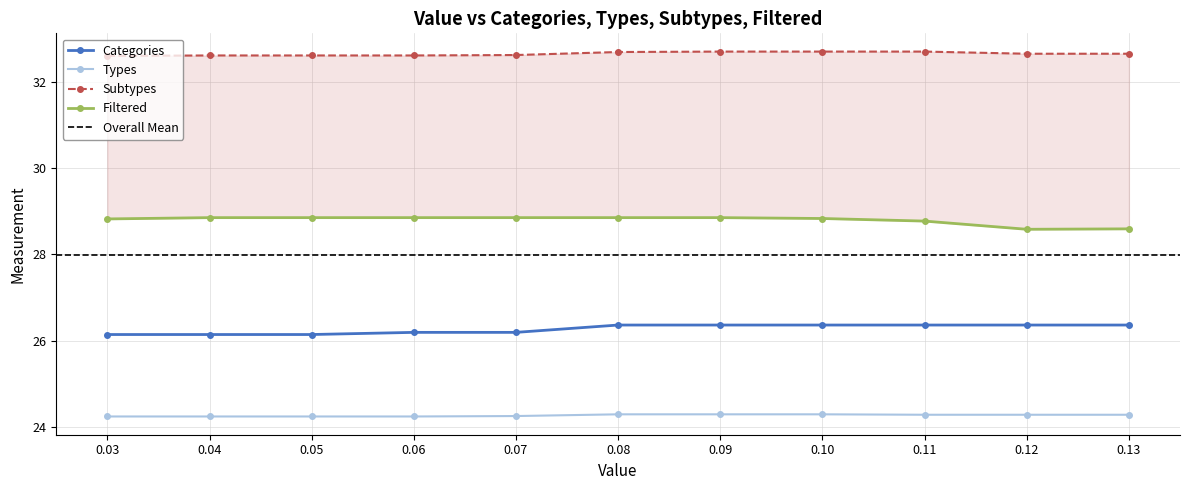

The value of Types at 0.08 is 13.4. True or false?

False